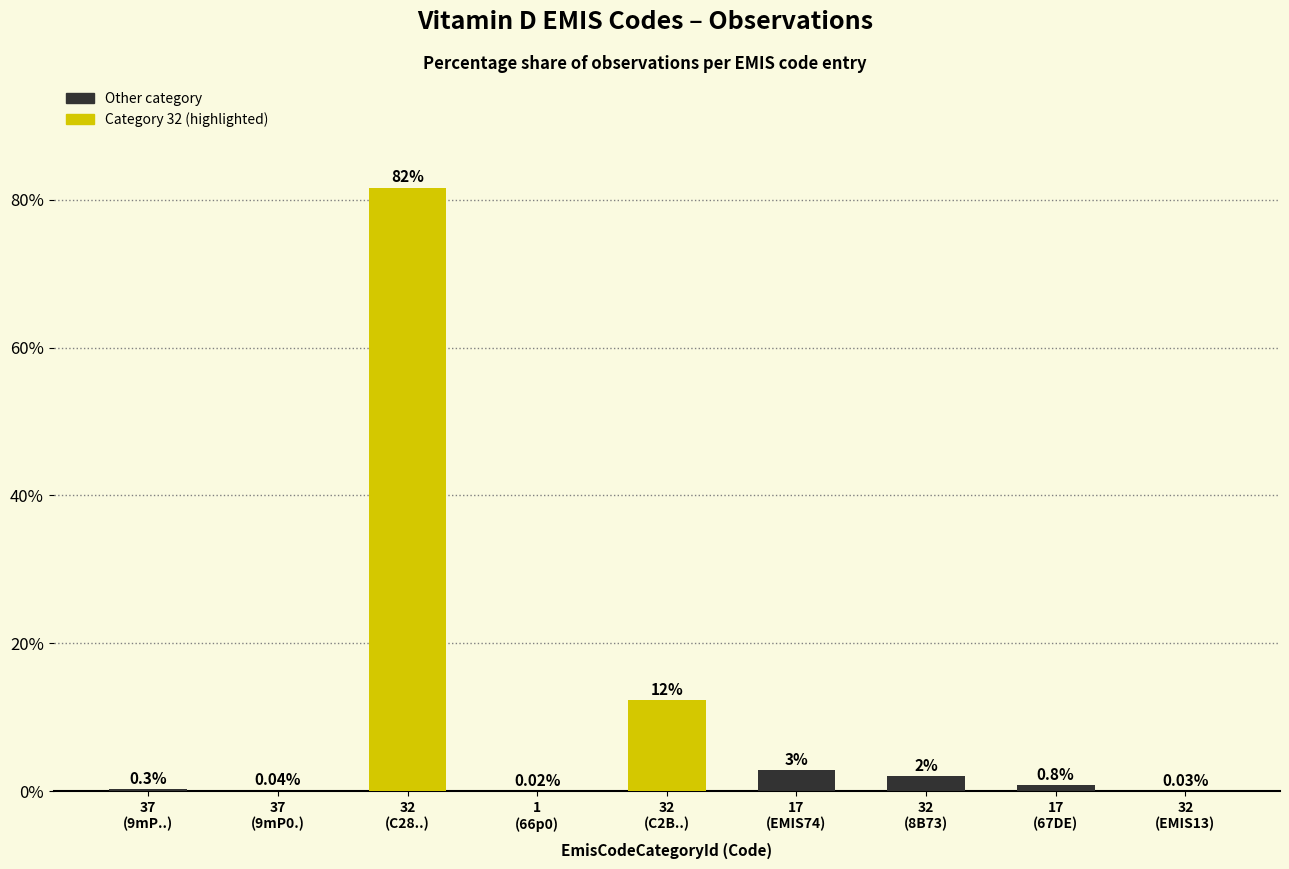

What is the sum of all values?

100.0